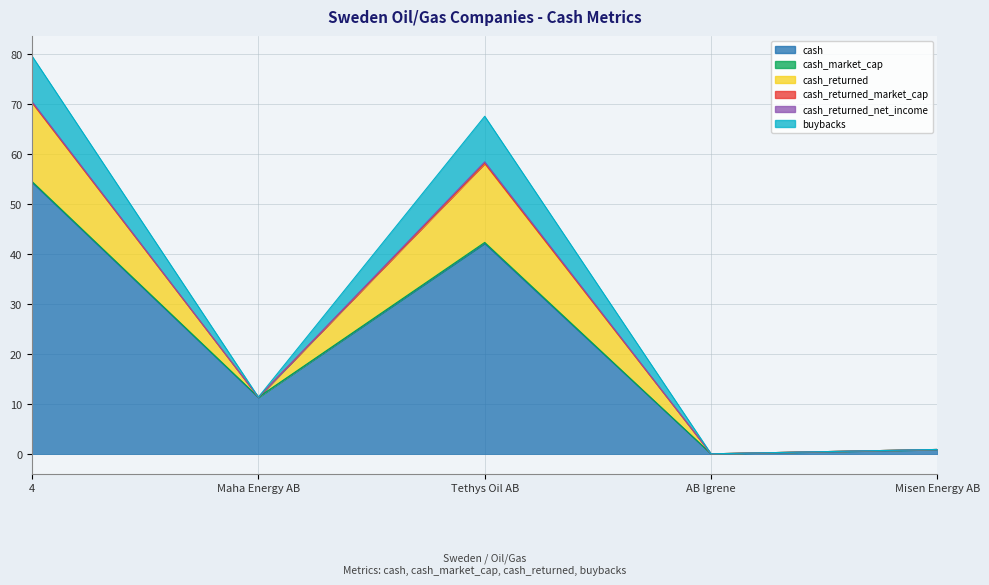

True or false: cash_returned and buybacks cross at least once.

False